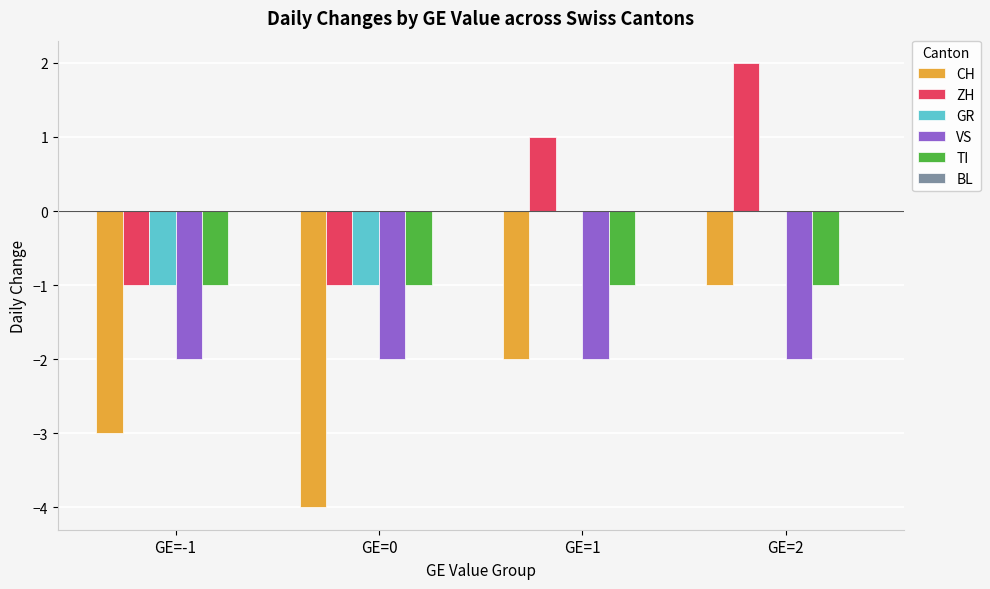

At which category is the sum across all series the highest?

GE=2